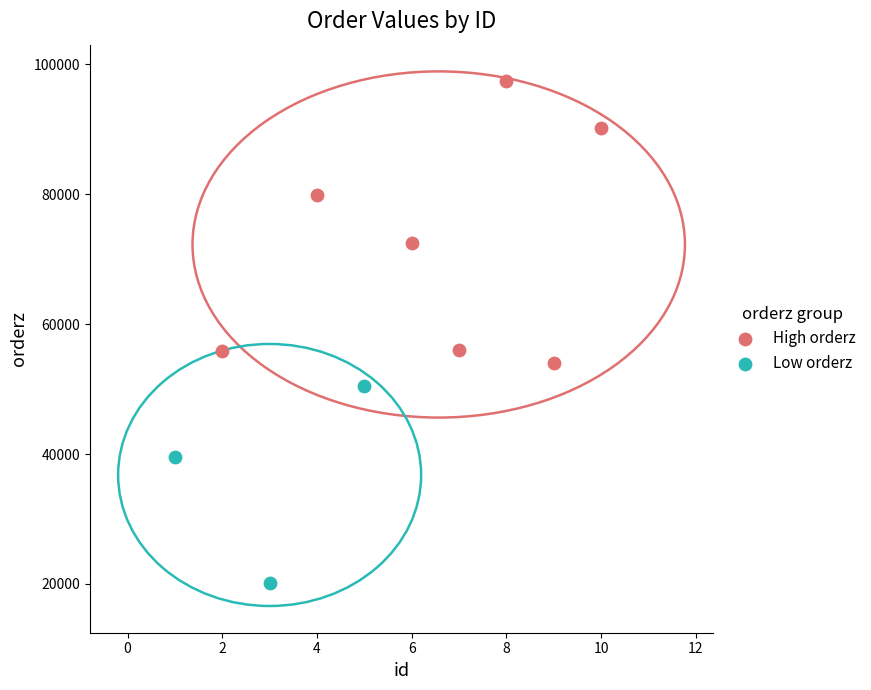

Which series has the widest spread of Y values?

High orderz